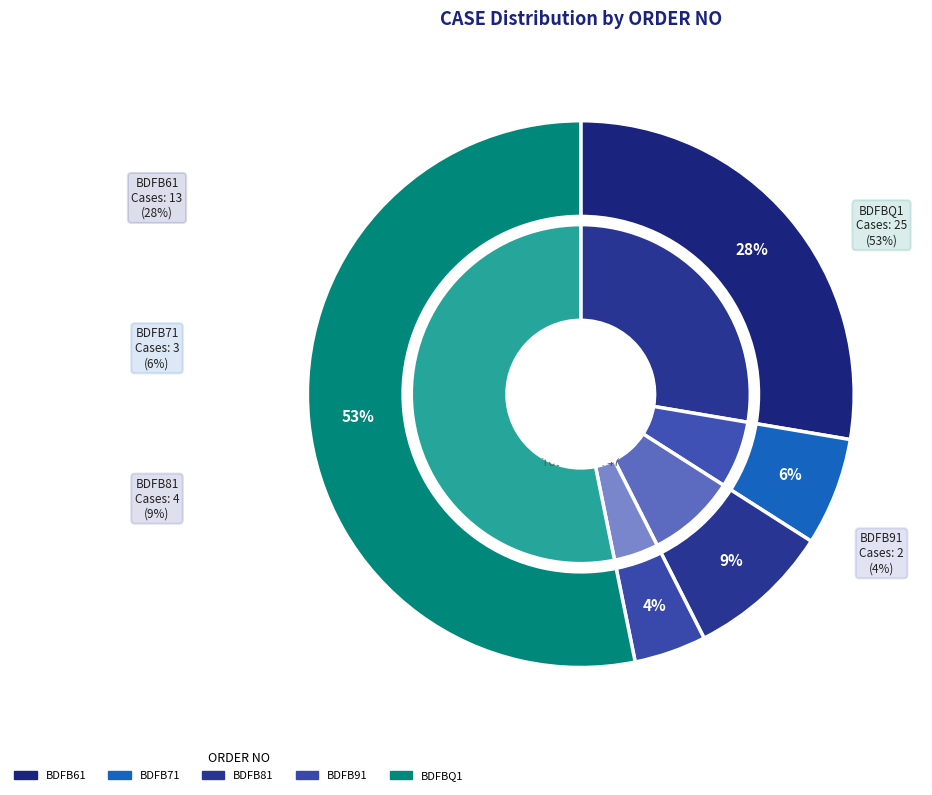

Which slice represents more than half of the pie?

BDFBQ1